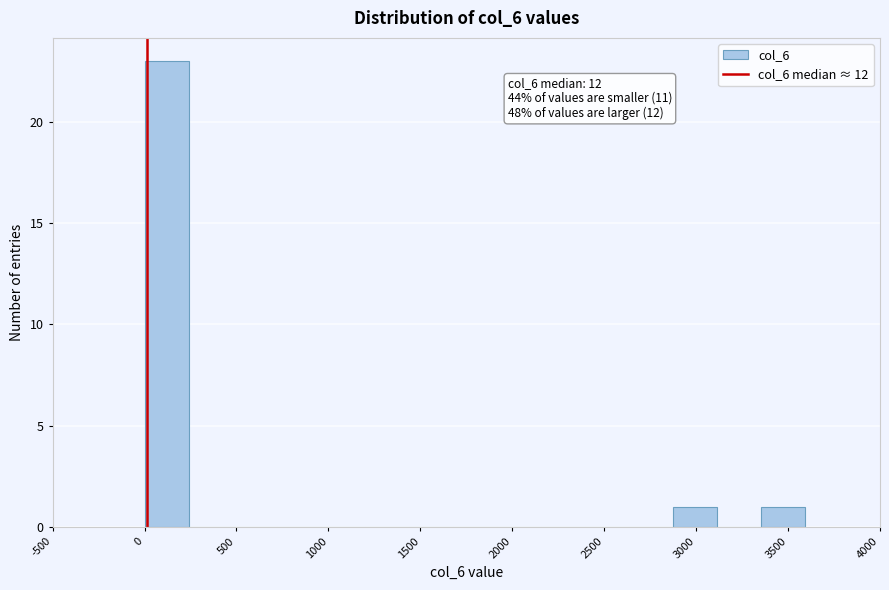

Which range on the x-axis has the tallest bar?

0 to 250